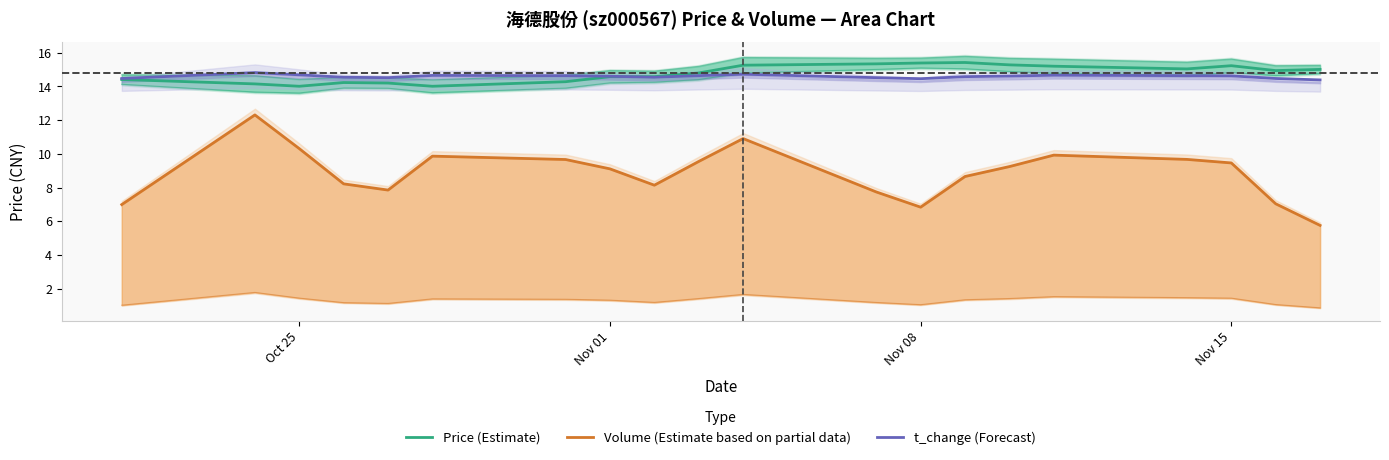

What is the minimum value for Volume (Estimate based on partial data)?

5.8